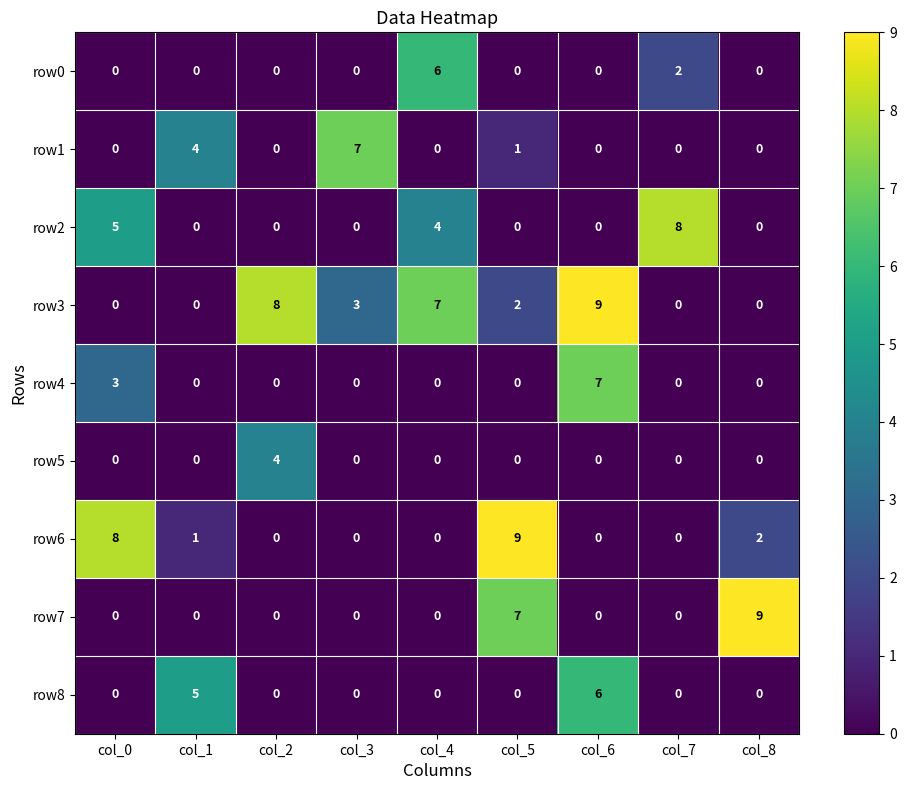

What is the total value across all series at col_0?

16